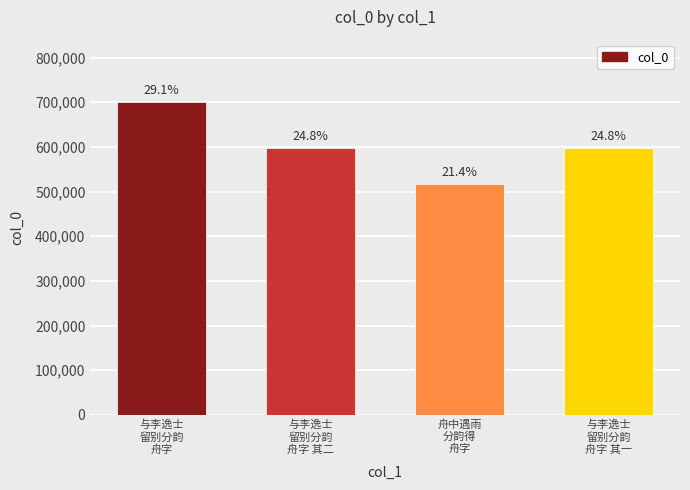

What is the sum of all values?

2409920